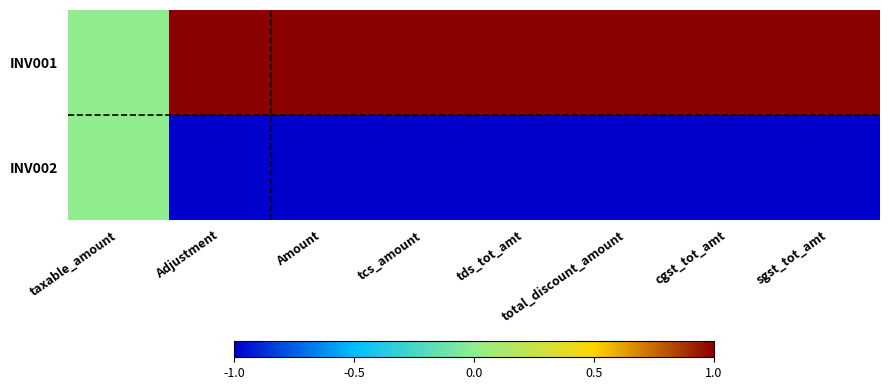

At how many categories does at least one series exceed 0?

7